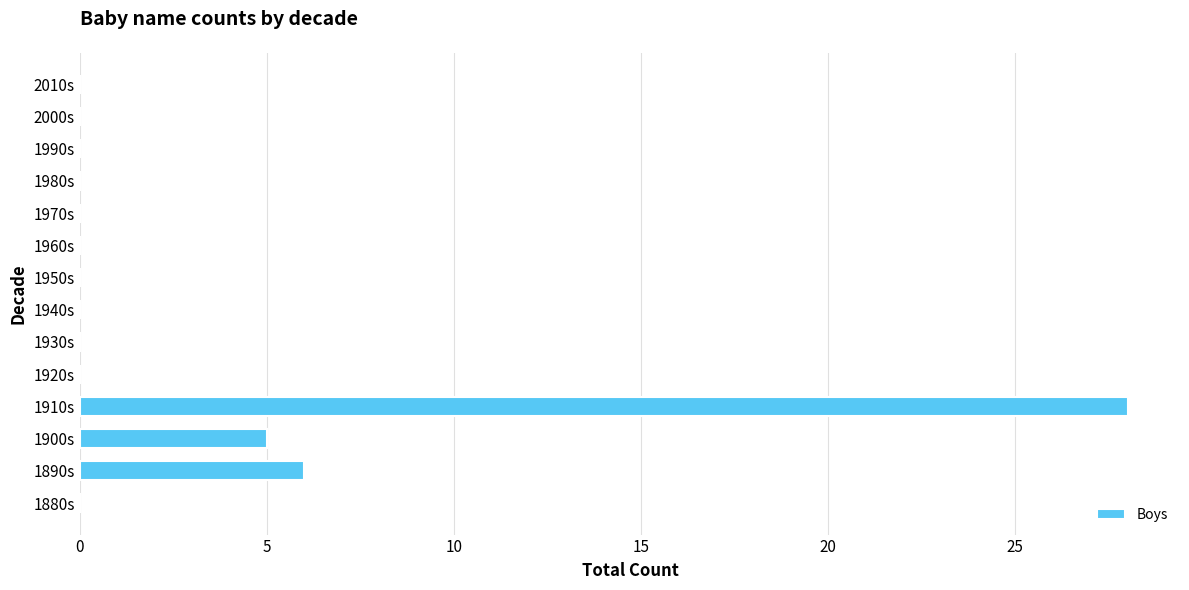

True or false: the data shows 11 at 1970s.

False